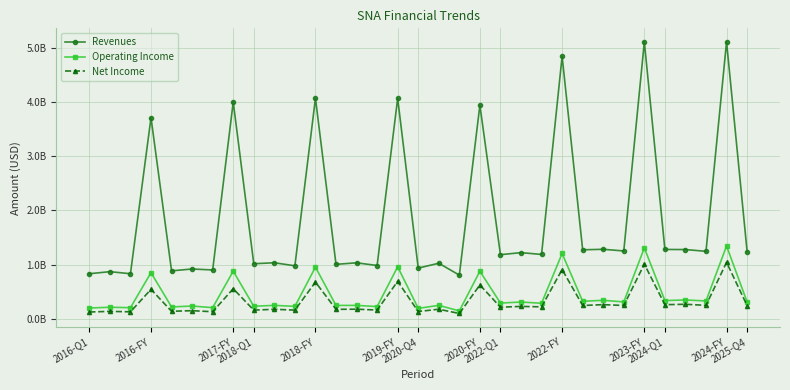

Does the chart have visible grid lines?

Yes